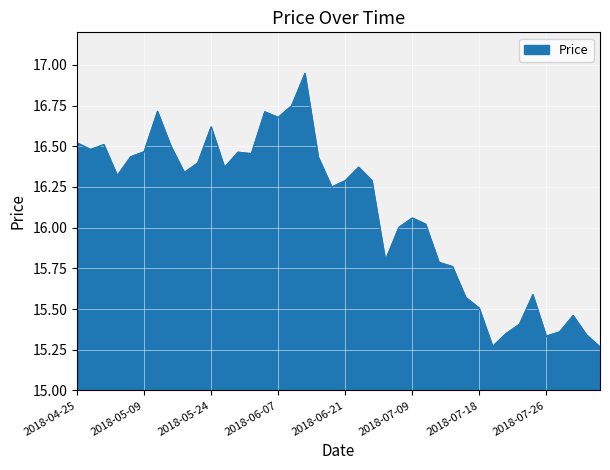

Does the chart display data point markers on the line(s)?

No